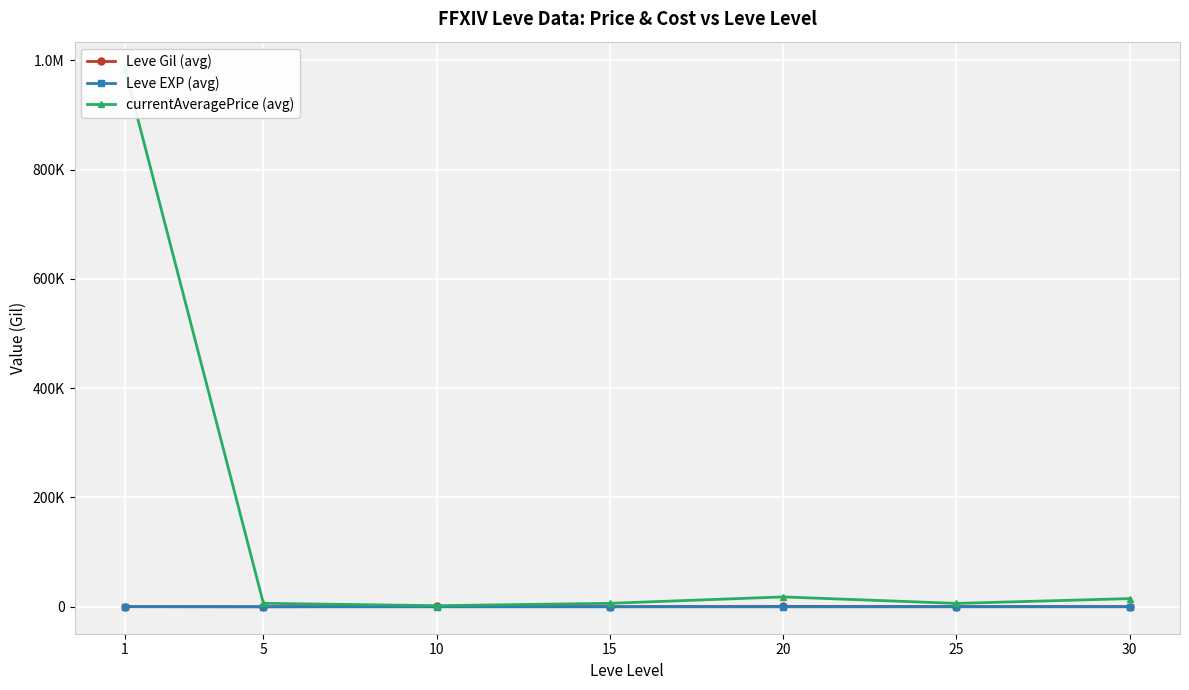

What is the value of the Leve EXP (avg) point at the 5th from the left?

18.0